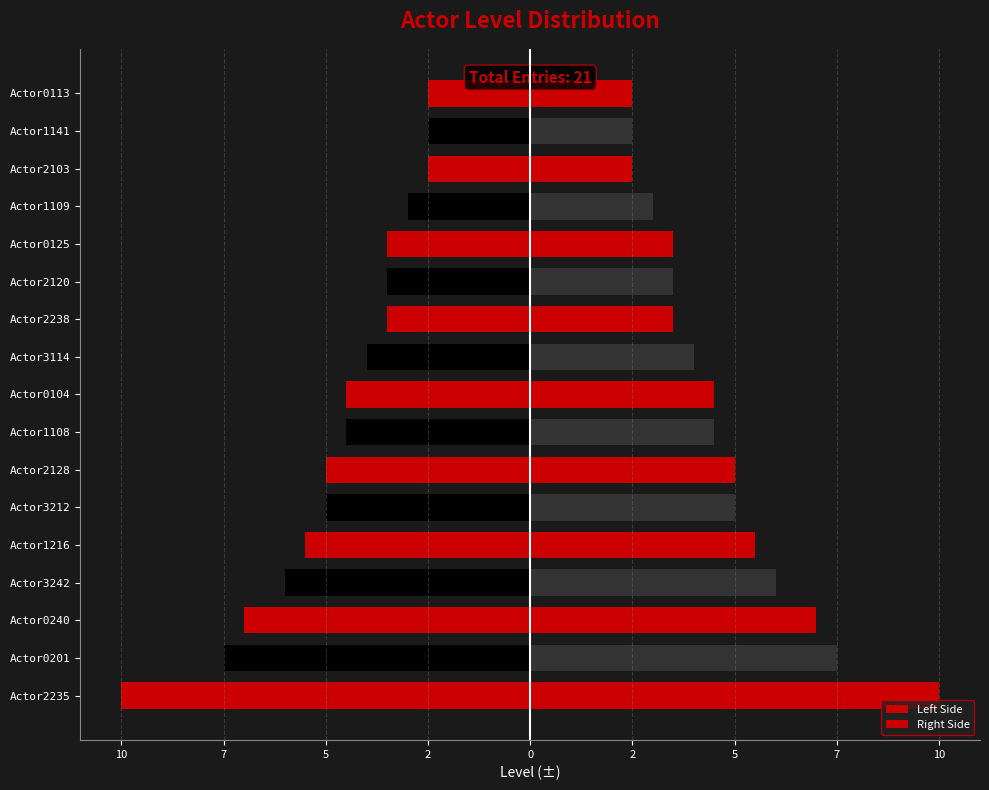

Which series has the widest spread of values?

Left Side